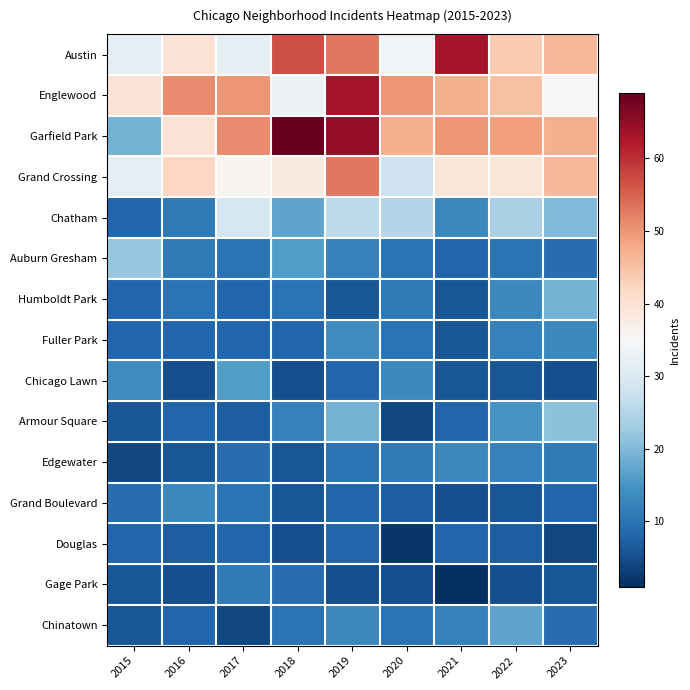

At which category is the sum across all series the highest?

2019